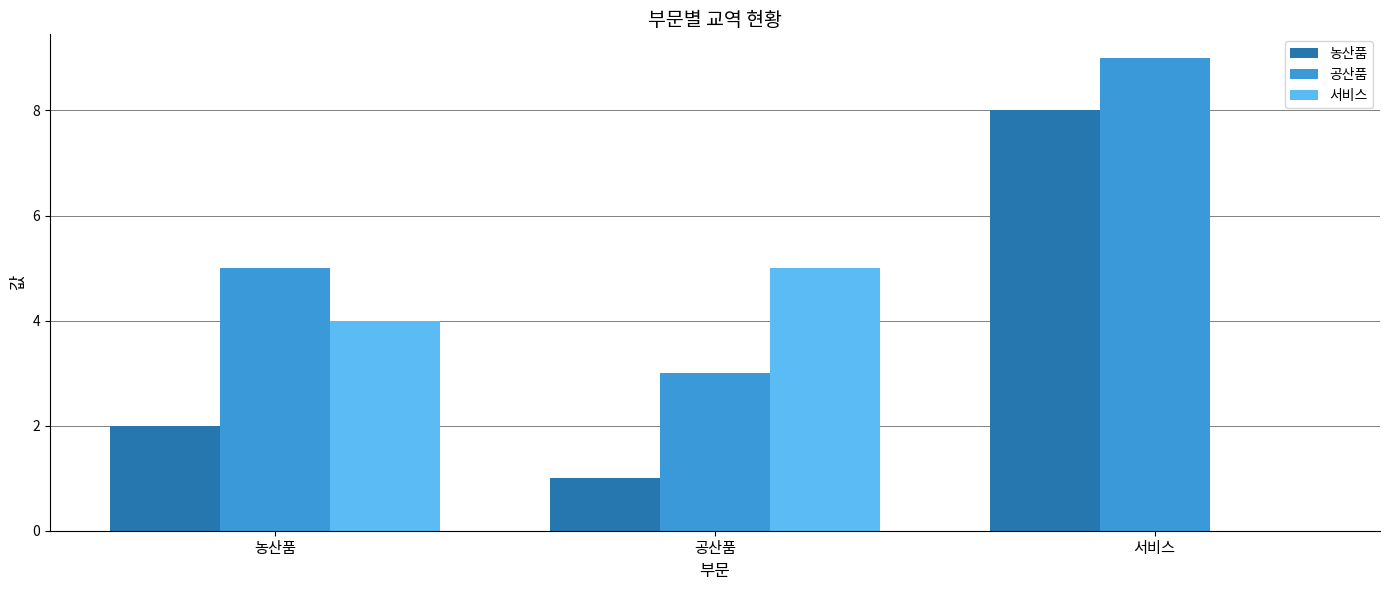

What are all the series names shown in the legend?

농산품, 공산품, 서비스